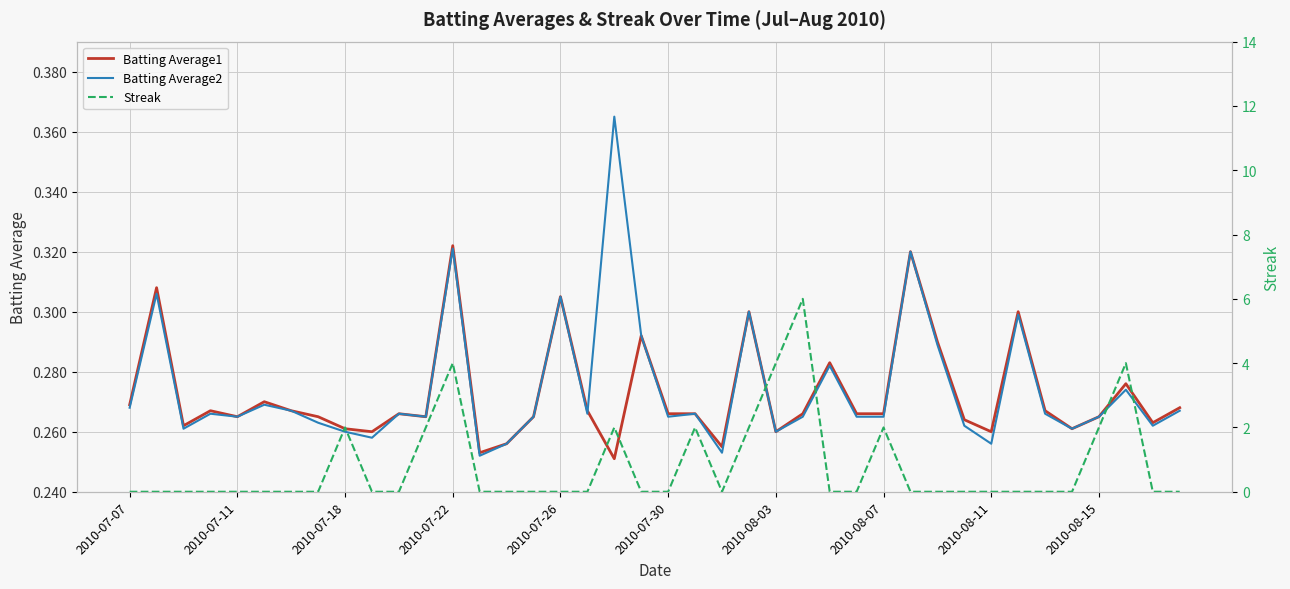

The value of Batting Average2 at 2010-07-07 is 0.1. True or false?

False